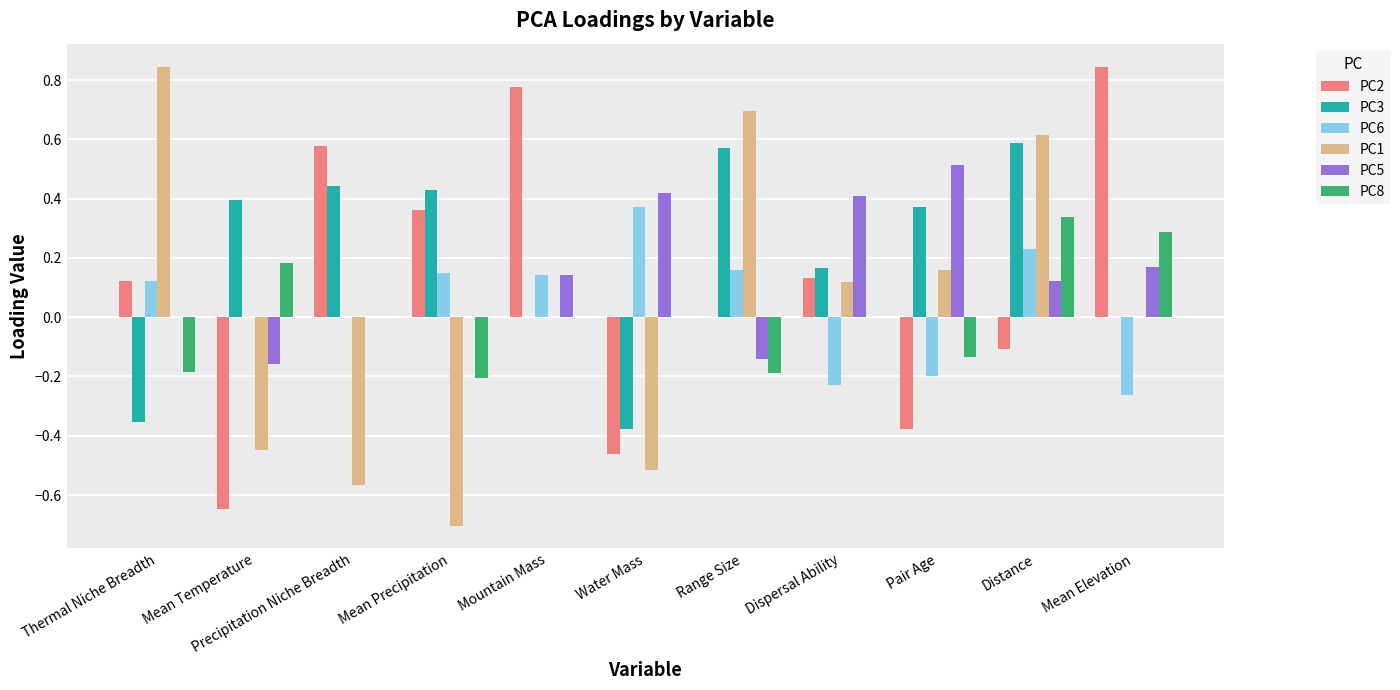

Which series has the largest total across all categories?

PC3